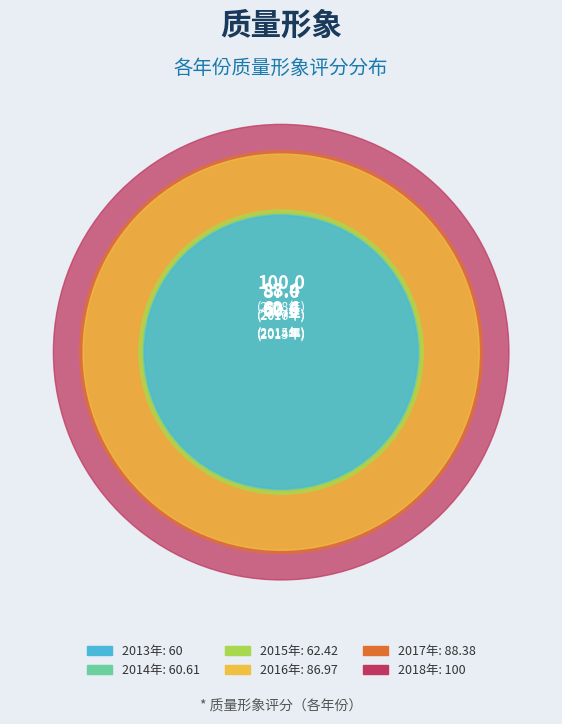

Is it true that 2018 is 22% of the pie?

True